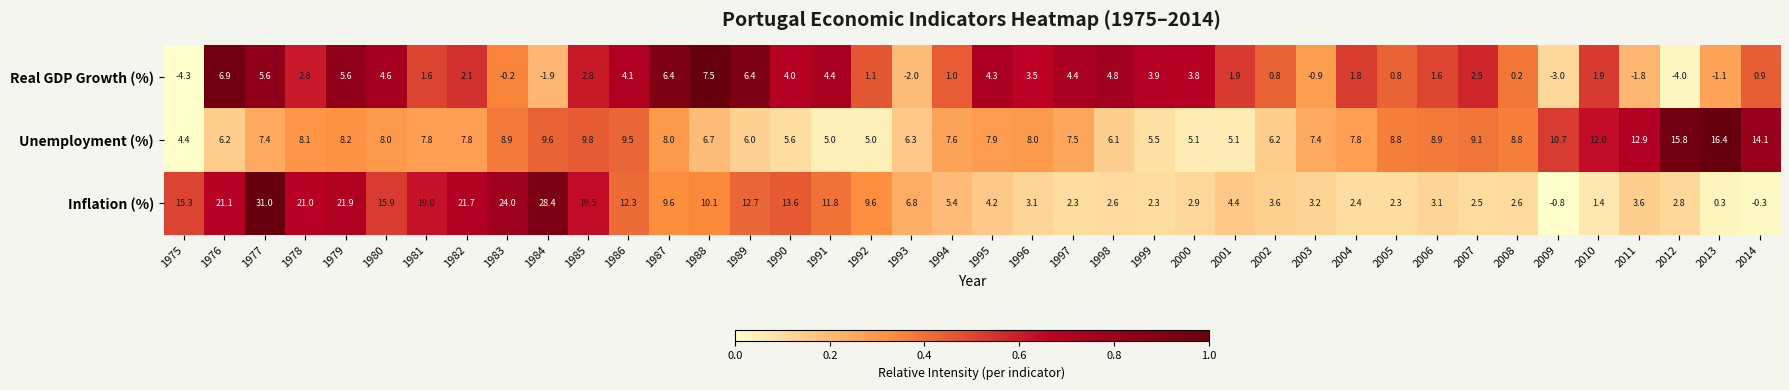

Which series has the largest total across all categories?

Inflation (%)